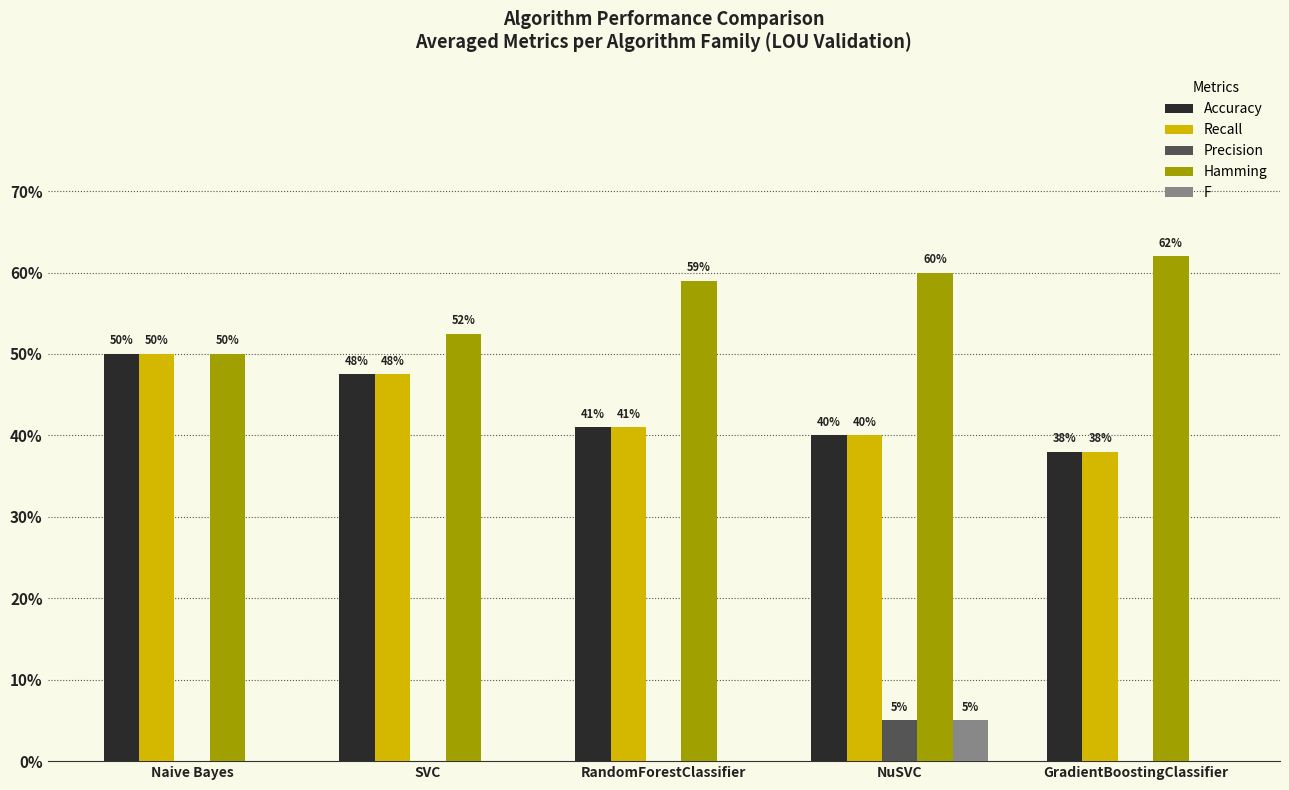

Reading left to right, list all the values displayed in this chart.

Accuracy: Naive Bayes=0.5	SVC=0.5	RandomForestClassifier=0.4	NuSVC=0.4	GradientBoostingClassifier=0.4
Recall: Naive Bayes=0.5	SVC=0.5	RandomForestClassifier=0.4	NuSVC=0.4	GradientBoostingClassifier=0.4
Precision: Naive Bayes=0.0	SVC=0.0	RandomForestClassifier=0.0	NuSVC=0.1	GradientBoostingClassifier=0.0
Hamming: Naive Bayes=0.5	SVC=0.5	RandomForestClassifier=0.6	NuSVC=0.6	GradientBoostingClassifier=0.6
F: Naive Bayes=0.0	SVC=0.0	RandomForestClassifier=0.0	NuSVC=0.1	GradientBoostingClassifier=0.0